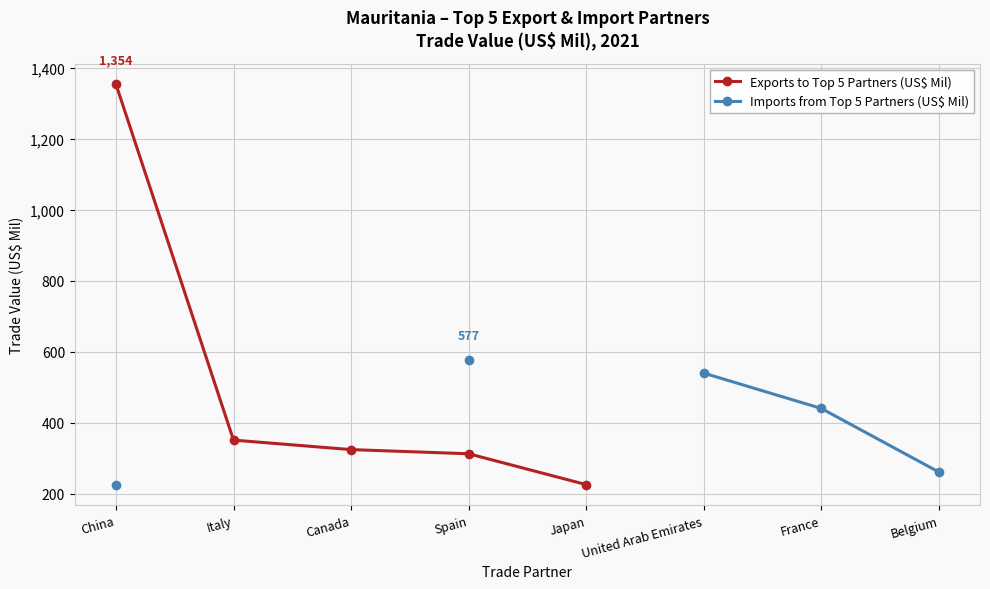

What are all the series names shown in the legend?

Exports to Top 5 Partners (US$ Mil), Imports from Top 5 Partners (US$ Mil)